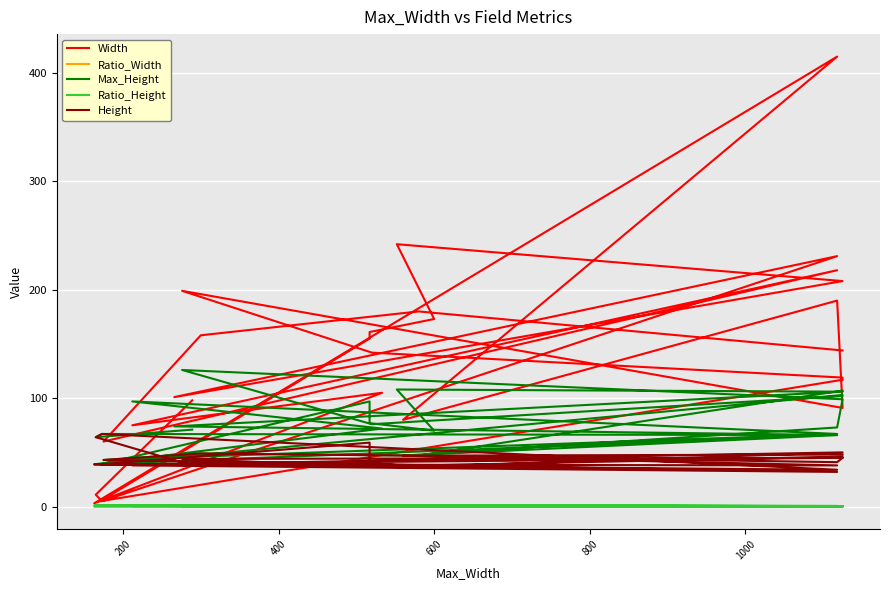

Reading left to right, extract all data points from this chart.

Width: 144.0	180.0	158.0	60.0	218.0	75.0	105.0	3.0	415.0	80.0	190.0	91.0	199.0	142.0	119.0	117.0	5.0	155.0	161.0	173.0	242.0	208.0	101.0	231.0	5.0	11.0	98.0
Ratio_Width: 0.1	0.3	0.5	0.3	0.2	0.4	0.2	0.0	0.4	0.1	0.2	0.1	0.7	0.3	0.1	0.1	0.0	0.3	0.3	0.3	0.4	0.2	0.4	0.2	0.0	0.1	0.3
Max_Height: 107.0	47.0	49.0	43.0	67.0	97.0	72.0	39.0	66.0	47.0	73.0	99.0	126.0	76.0	102.0	103.0	39.0	97.0	77.0	70.0	108.0	106.0	74.0	66.0	67.0	64.0	71.0
Ratio_Height: 0.4	1.0	1.0	1.0	0.5	0.4	0.5	1.0	0.6	1.0	0.6	0.5	0.3	0.5	0.5	0.4	1.0	0.6	0.5	0.5	0.3	0.5	0.5	0.5	1.0	1.0	0.5
Height: 48.0	47.0	49.0	43.0	32.0	38.0	38.0	39.0	38.0	47.0	41.0	45.0	44.0	37.0	46.0	45.0	39.0	59.0	40.0	36.0	36.0	50.0	39.0	34.0	67.0	64.0	38.0